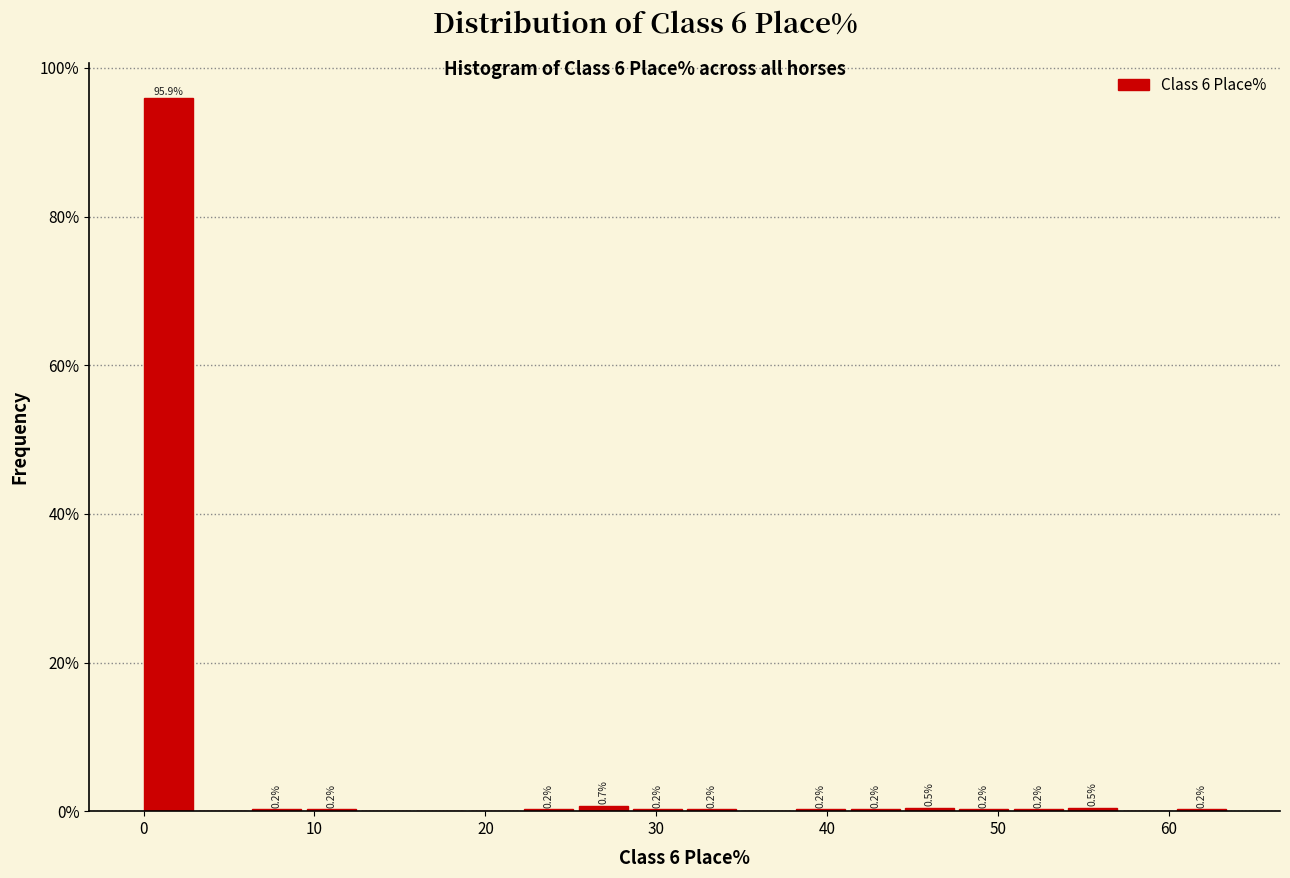

Around what value on the x-axis is the tallest bar? Give the approximate position of its centre, as read against the axis.

1